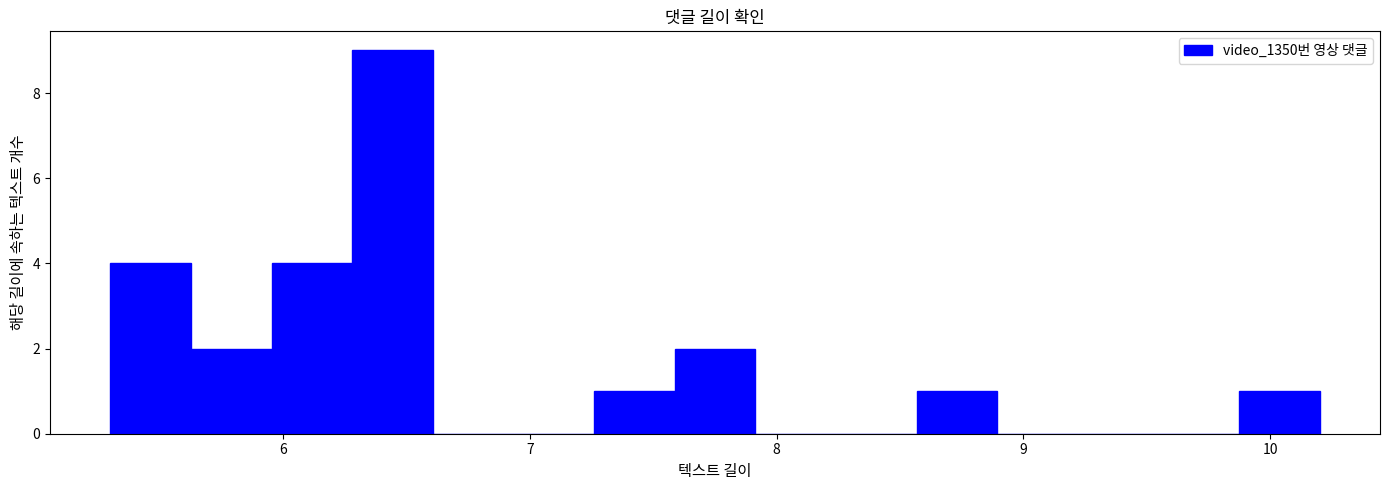

Around what value on the x-axis is the tallest bar? Give the approximate position of its centre, as read against the axis.

6.4